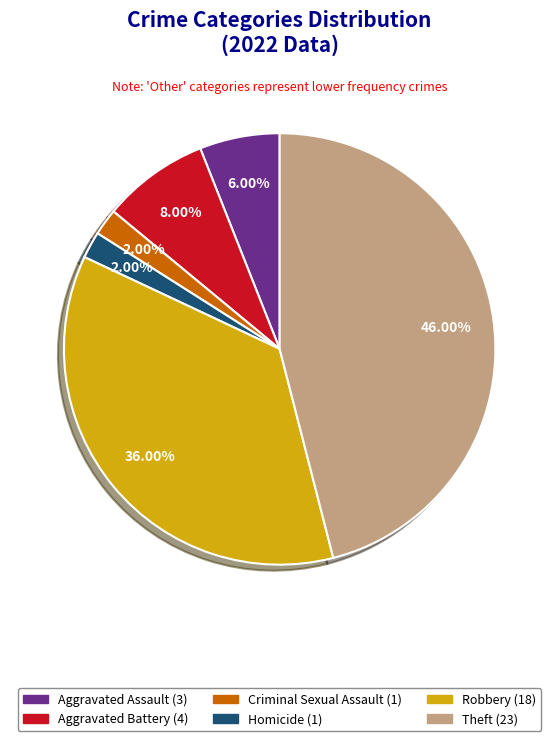

Does any single category account for the majority?

No